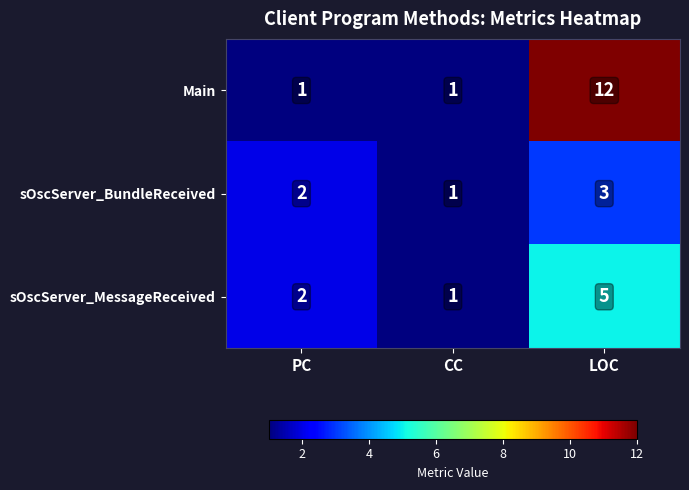

Is it true that Main equals 12 at LOC?

True